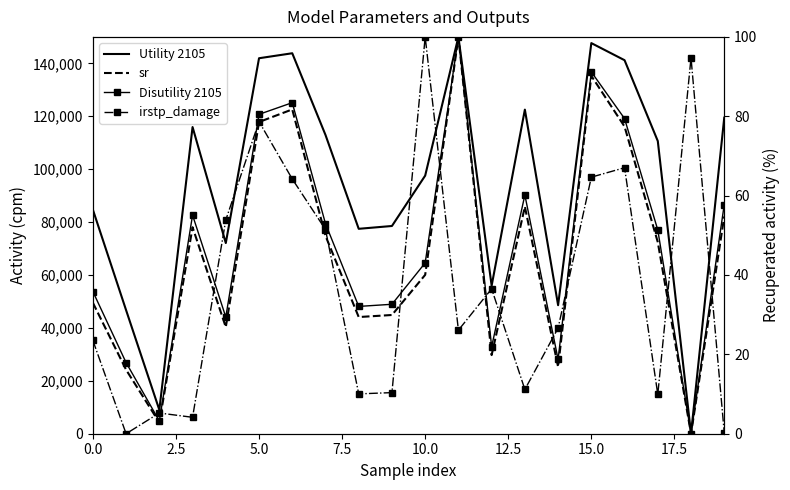

What is the value of the Utility 2105 point at the 17th from the left?

141187.2